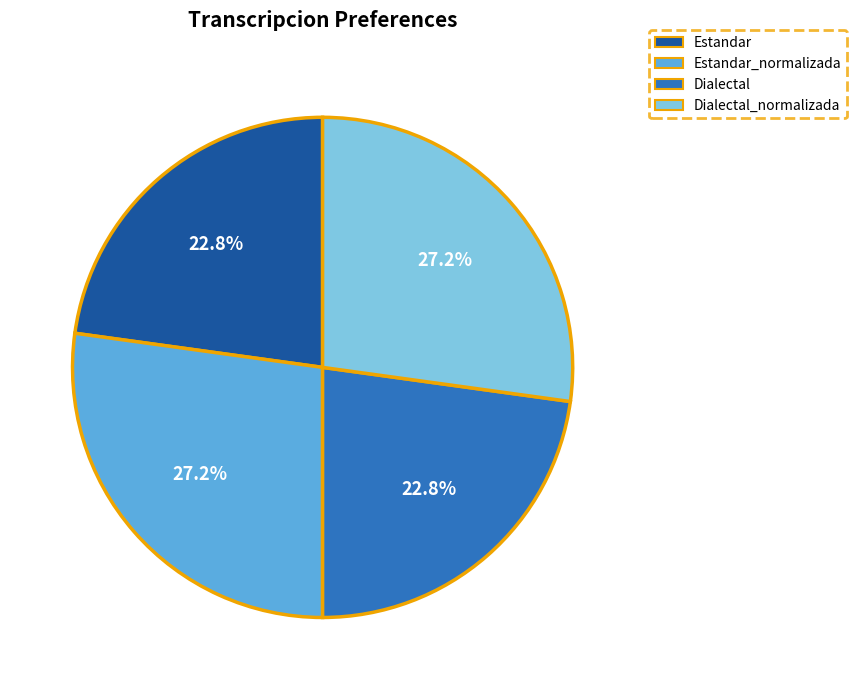

Is Estandar the majority of the pie?

No